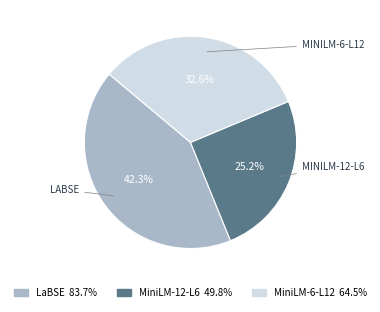

What percentage is NOT represented by LaBSE?

57.7%